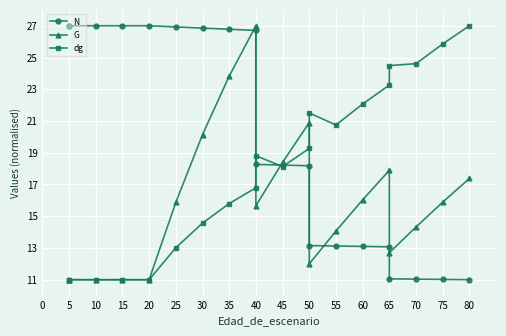

True or false: dg has more than 2 points higher than both neighbors.

False